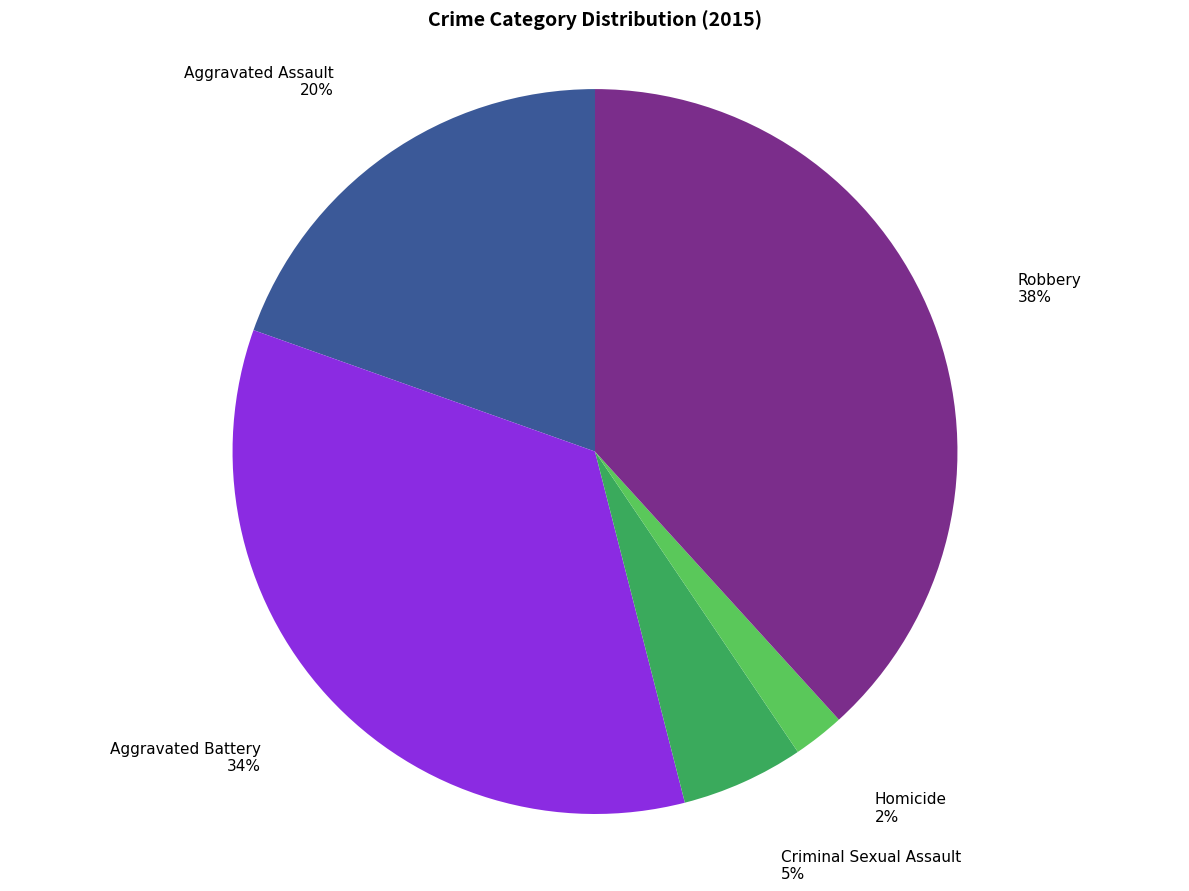

Does Aggravated Battery represent more than half of the total?

No